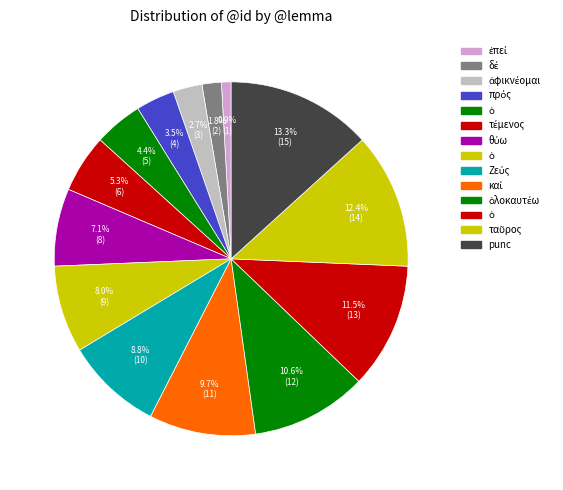

Which category has the smallest portion of the pie?

ἐπεί